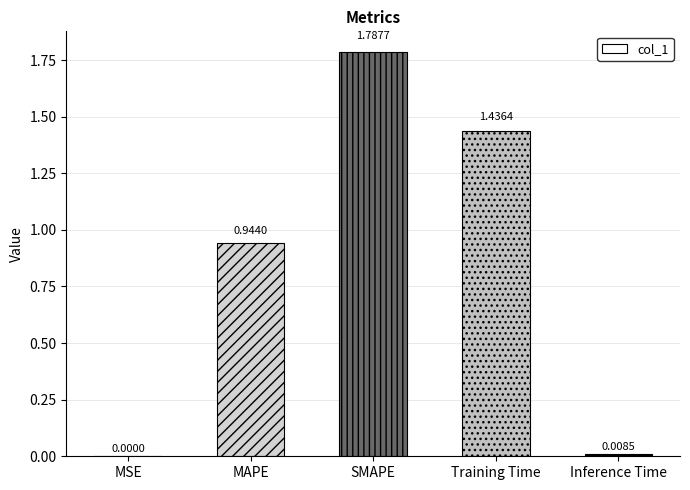

What is the sum of all values?

4.2